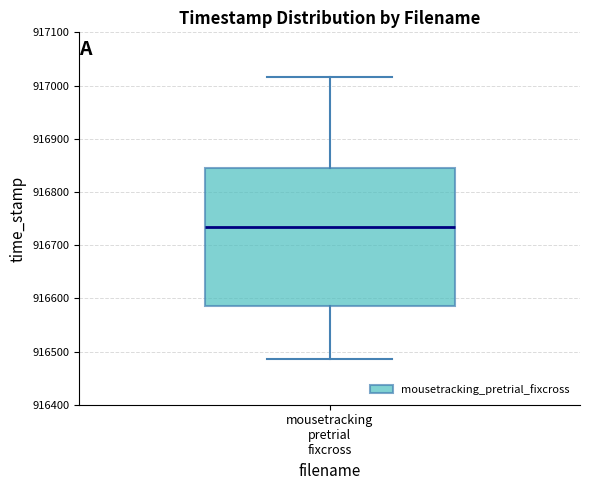

Read this box plot against the y-axis: the position of the median line, the range covered by the box, and the ends of both whiskers. The values are not printed on the chart, so give them approximately, as read against the axis.

median 916730, box 916590 to 916840, whiskers 916490 to 917020